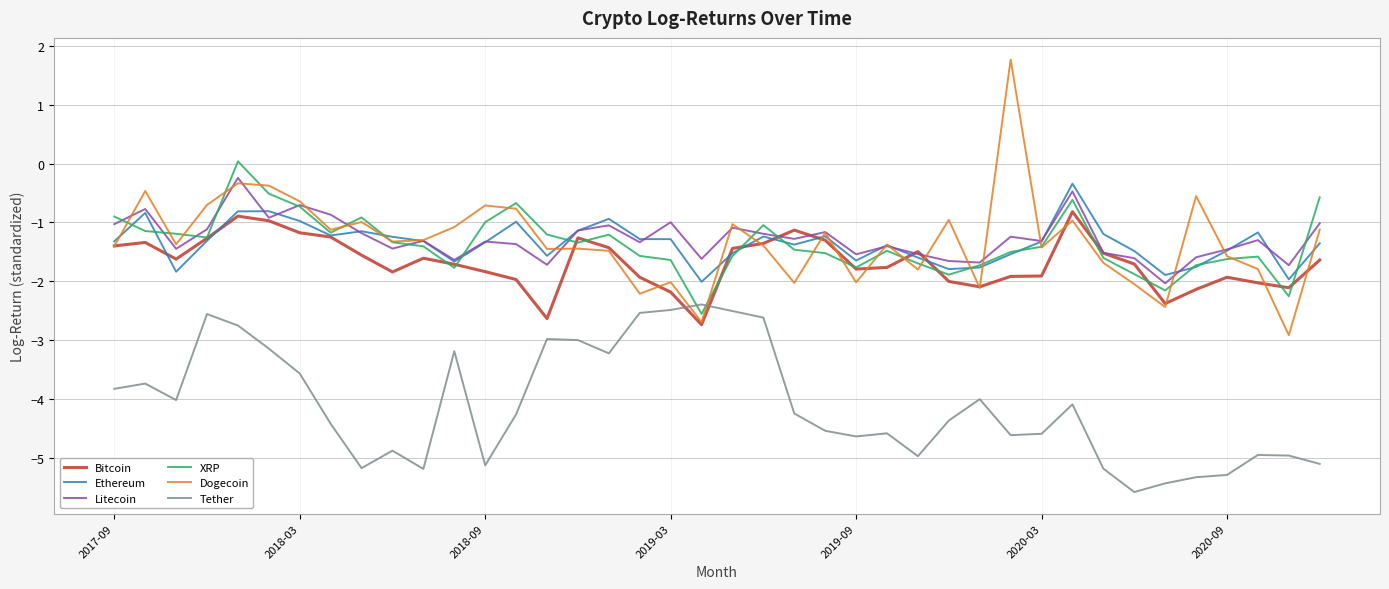

What is the highest value of the Bitcoin series?

-0.8